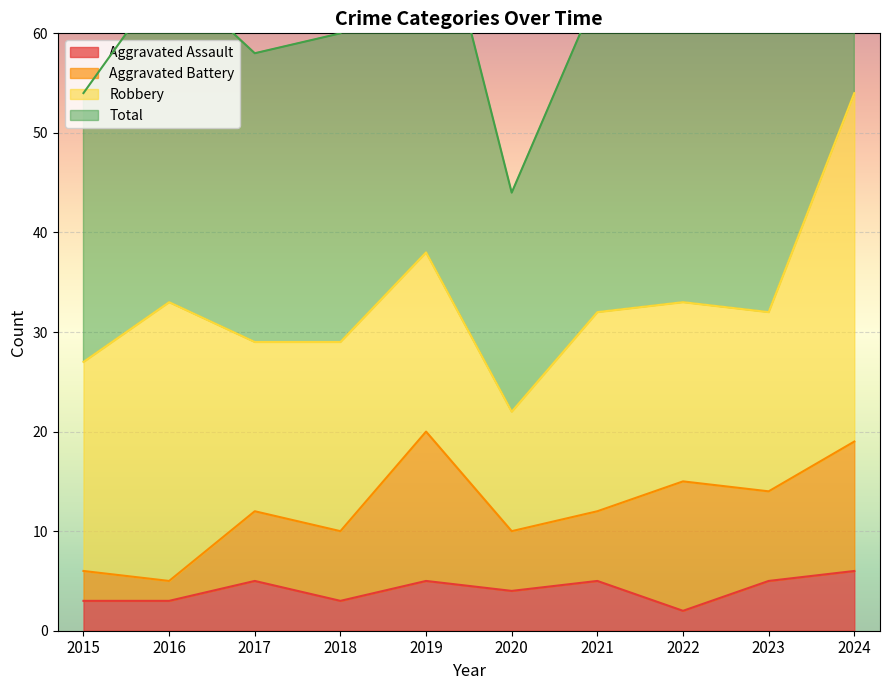

Is it true that Aggravated Assault equals 3 at 2019?

False